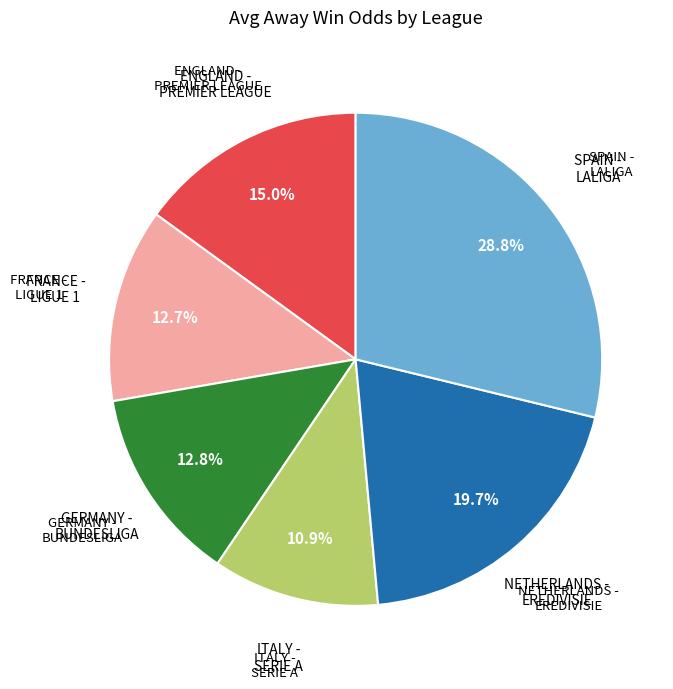

Combined, what portion of the pie is SPAIN - LALIGA and NETHERLANDS - EREDIVISIE?

48.5%